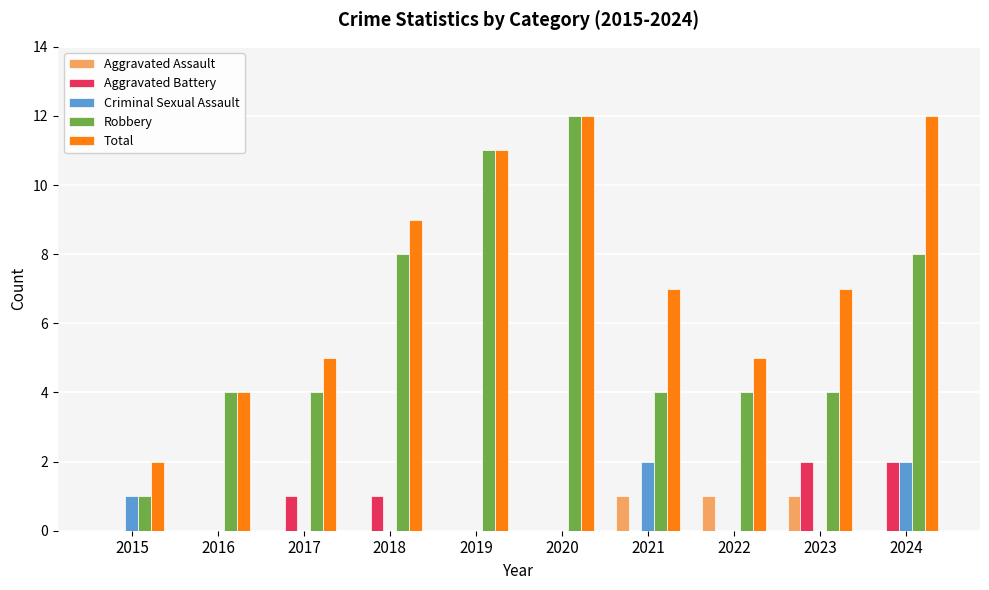

What is the sum of all Robbery values?

60